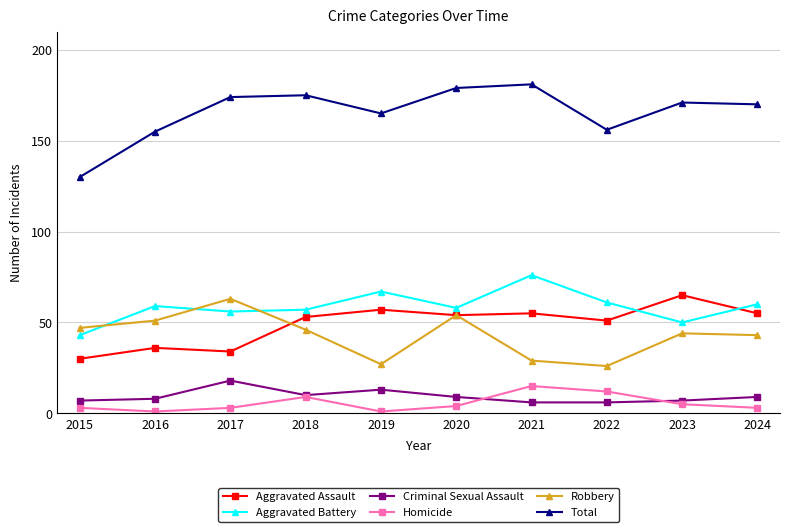

Which series ends up on top after the final intersection of Aggravated Battery and Robbery?

Aggravated Battery